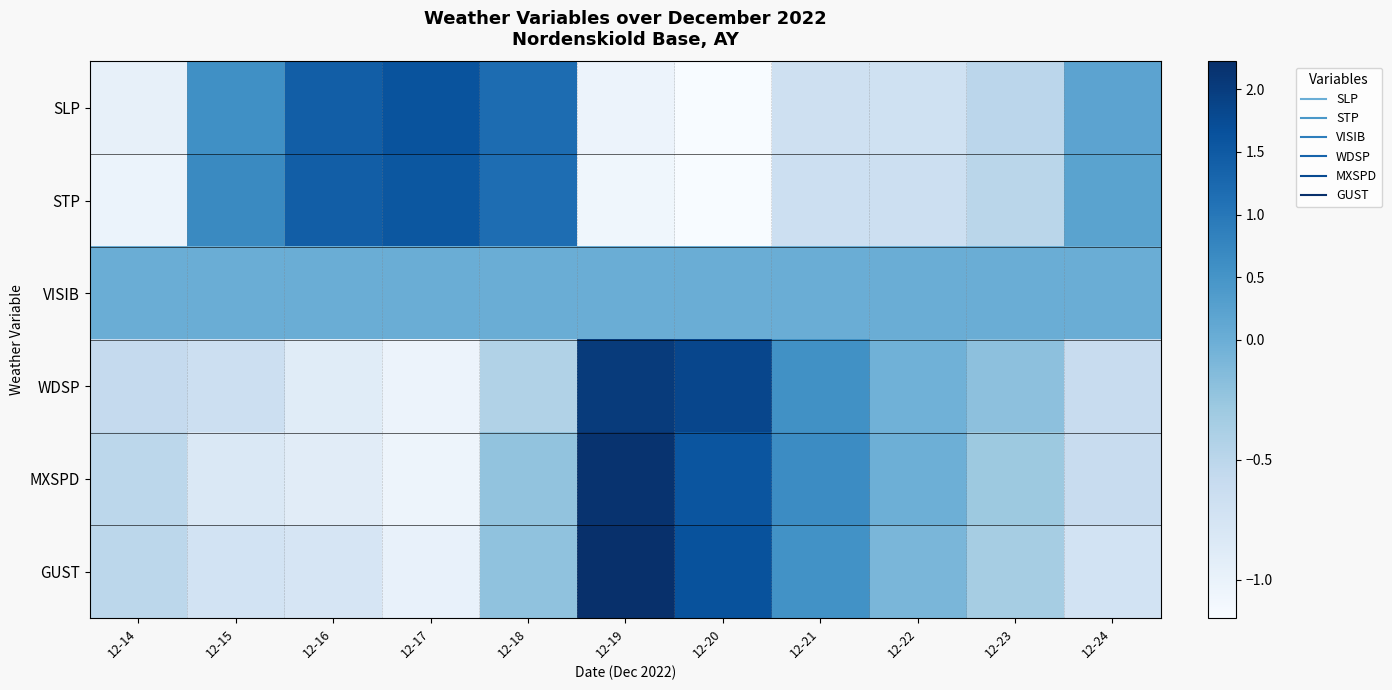

What is the greatest value displayed?

2.2